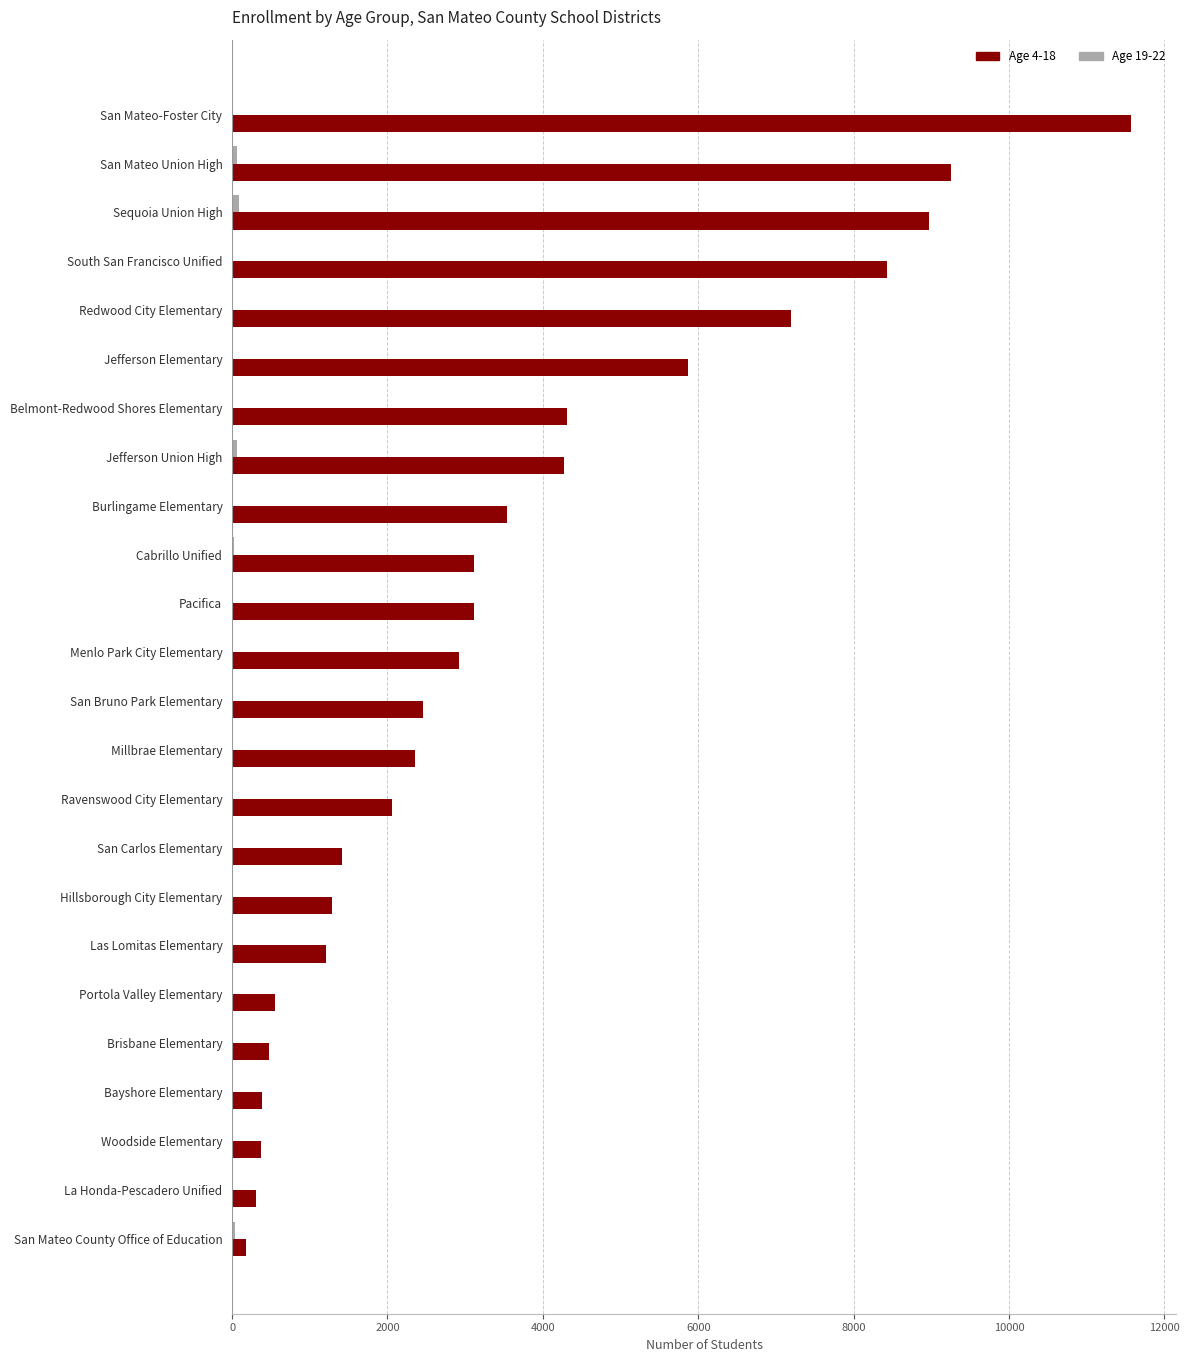

At which category is the sum across all series the highest?

San Mateo-Foster City